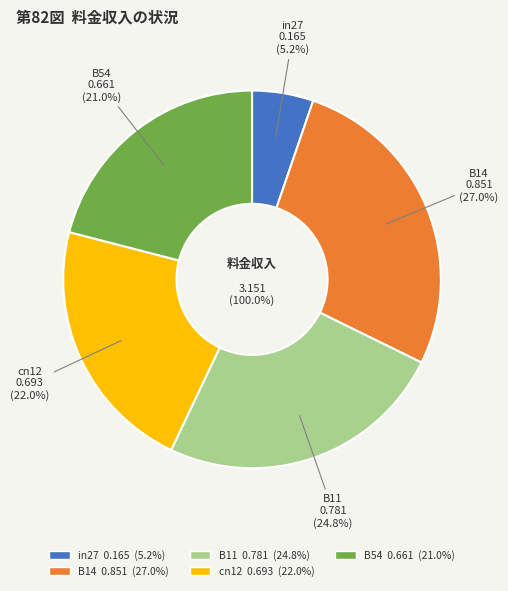

Is there any slice that represents more than half of the pie?

No